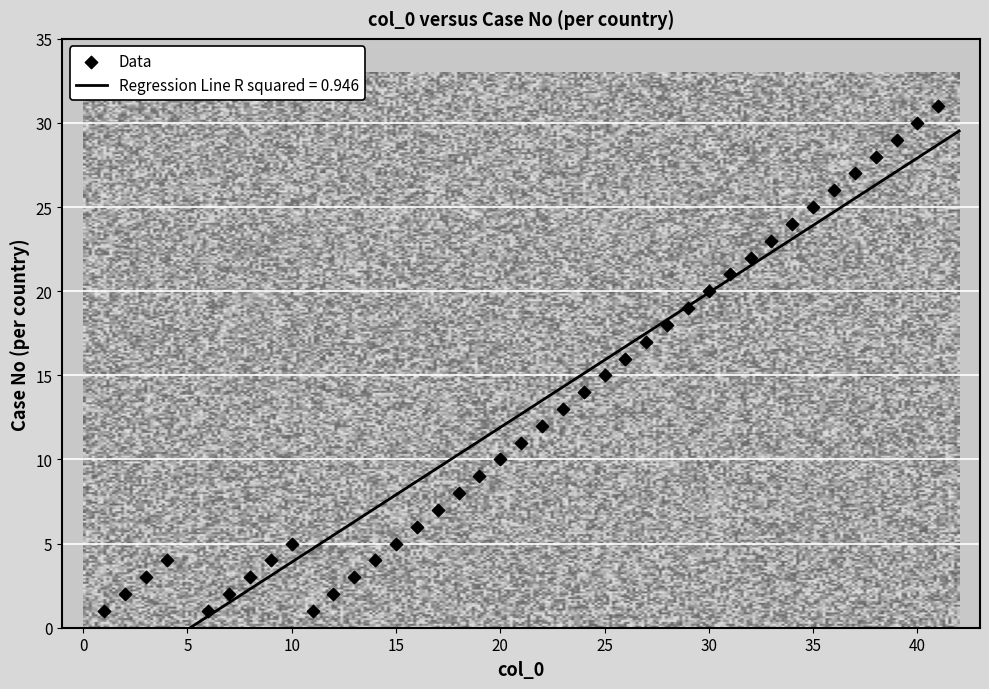

What is the range of Y values (max minus min)?

30